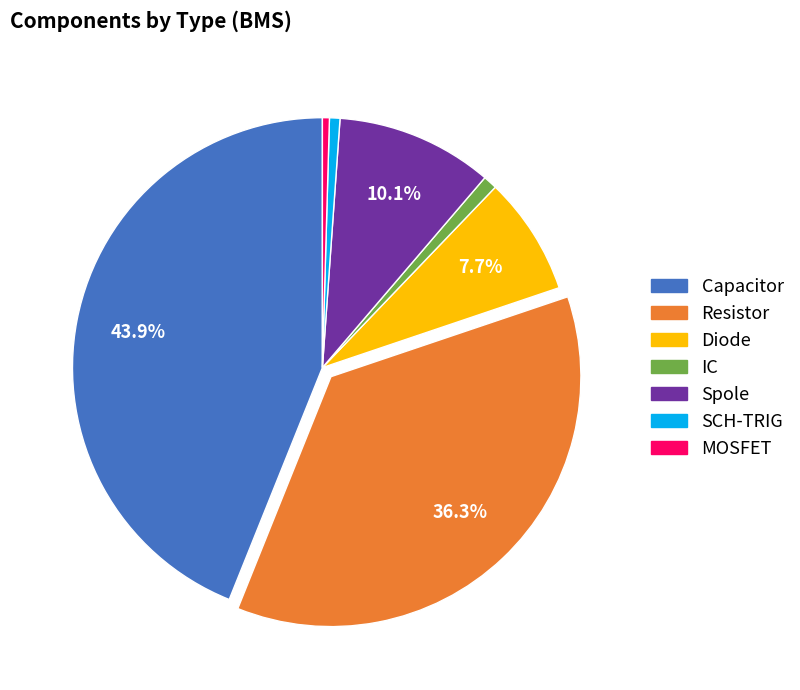

To the nearest percent, what is the difference between the SCH-TRIG and Capacitor slice percentages?

43%